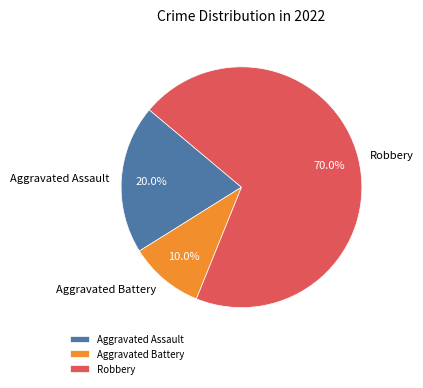

Which slice is the smallest?

Aggravated Battery